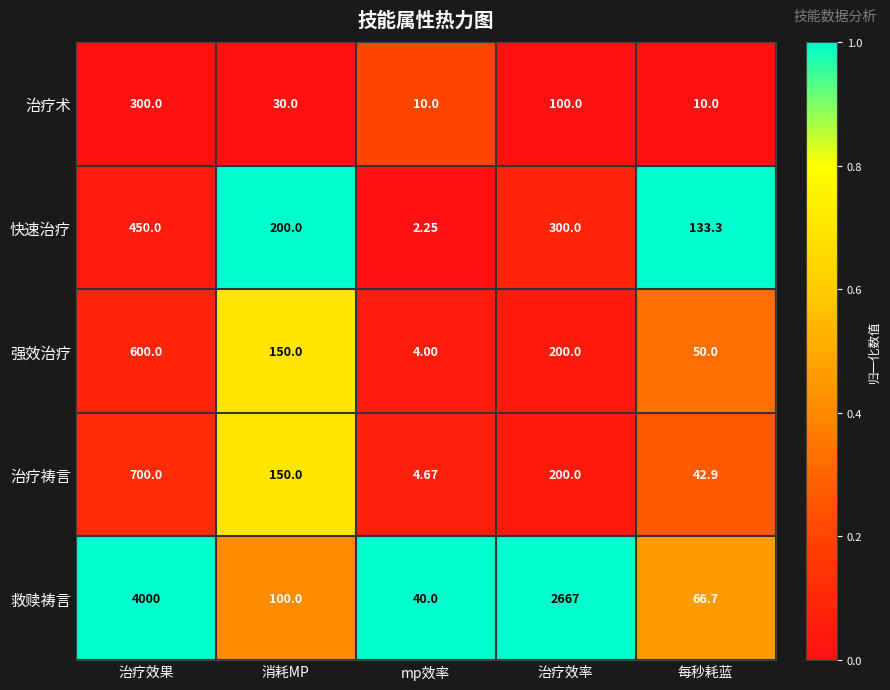

Is the value of 快速治疗 at 治疗效果 greater than the value of 治疗祷言 at 消耗MP?

Yes